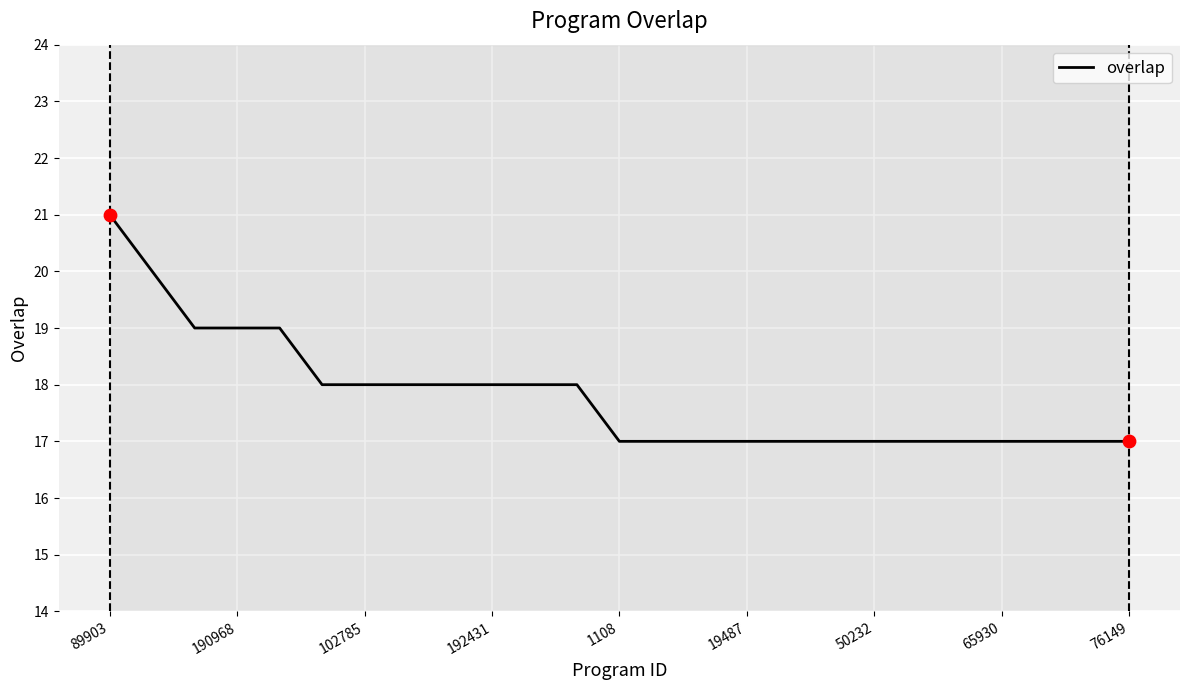

What is the smallest value displayed?

17